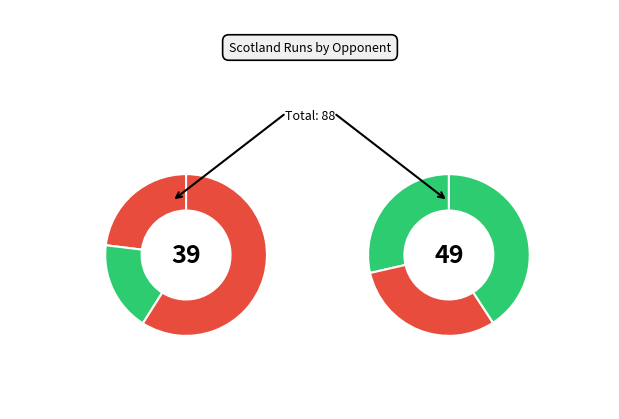

Does Afghanistan account for over 50% of the chart?

No